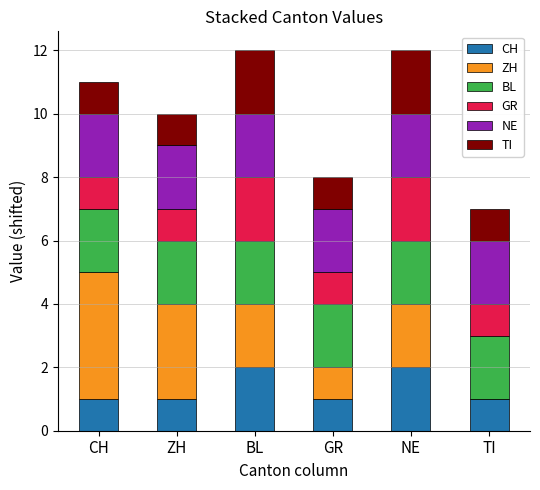

What are all the series names shown in the legend?

CH, ZH, BL, GR, NE, TI